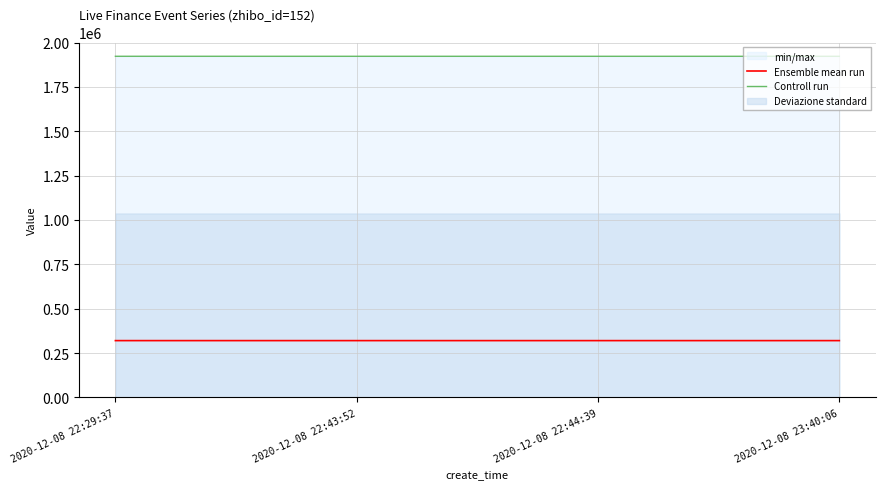

What is the maximum value shown in the chart?

1922363.0